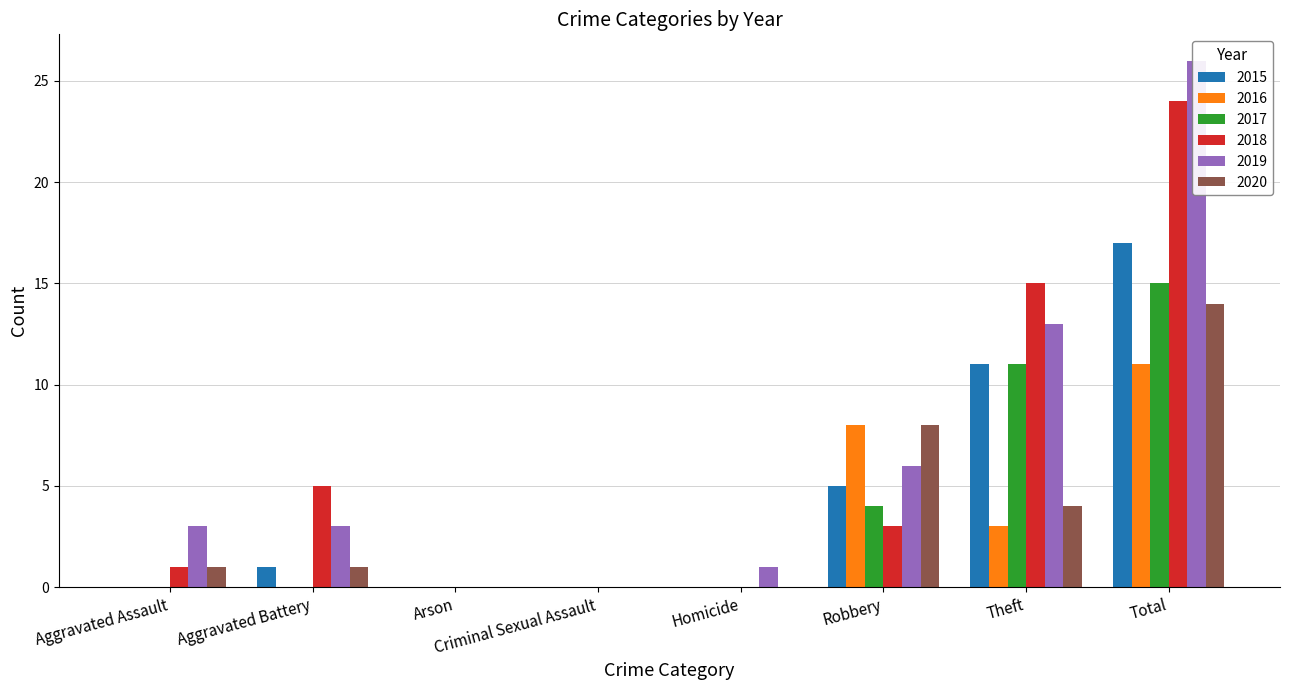

Which series has the largest total across all categories?

2019